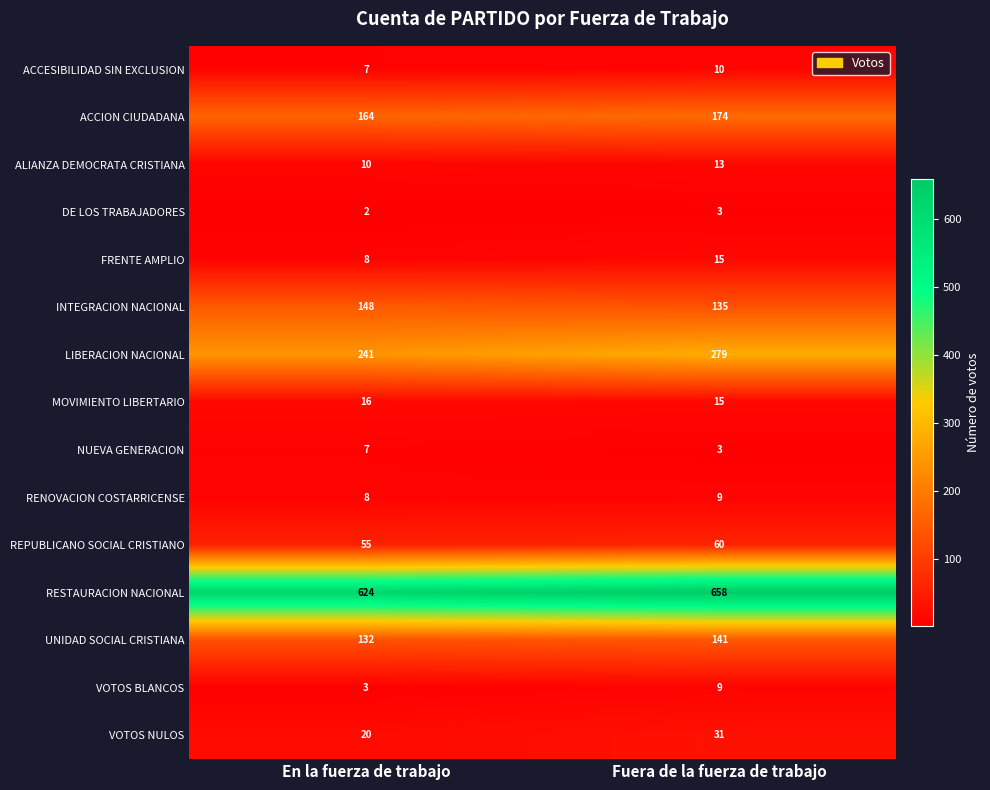

At which category is the sum across all series the highest?

Fuera de la fuerza de trabajo